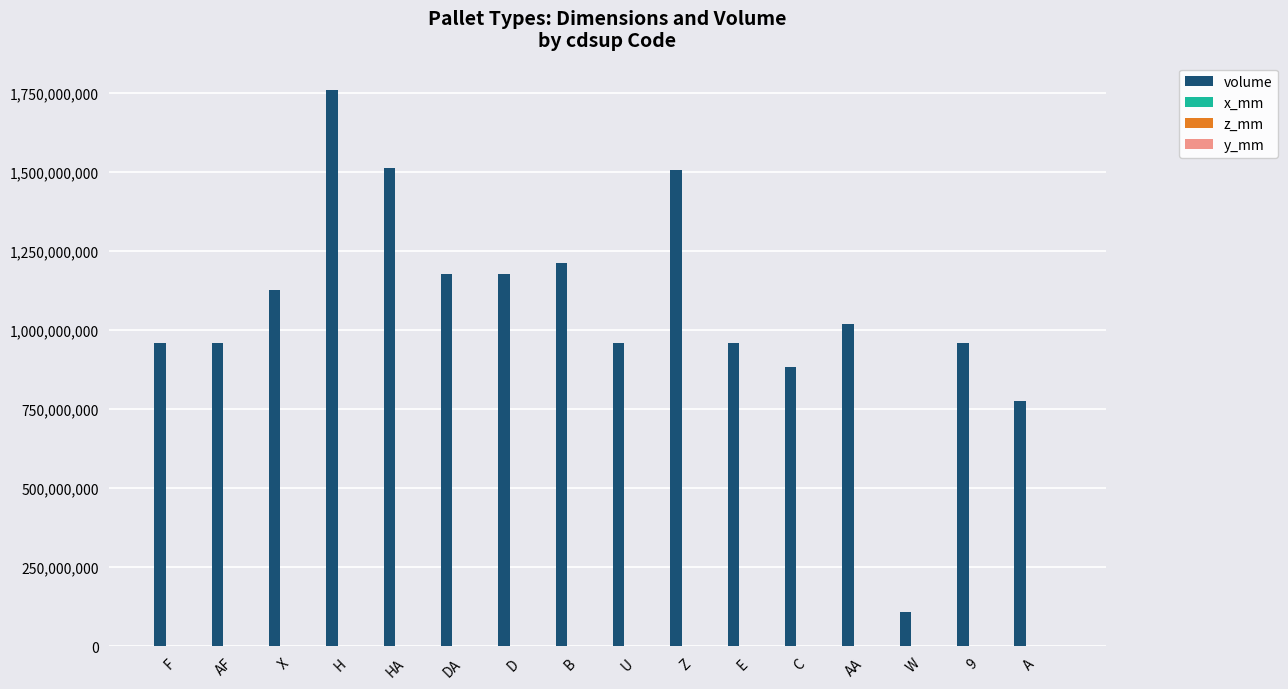

At which label does volume first exceed 1020000000?

X